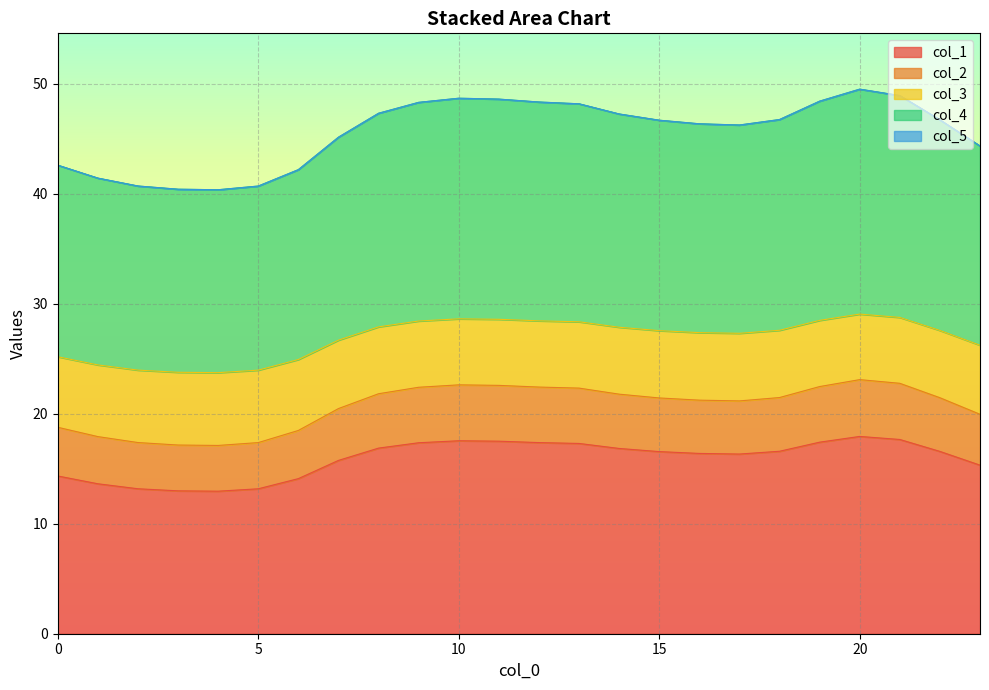

Which series has the widest spread of values?

col_4